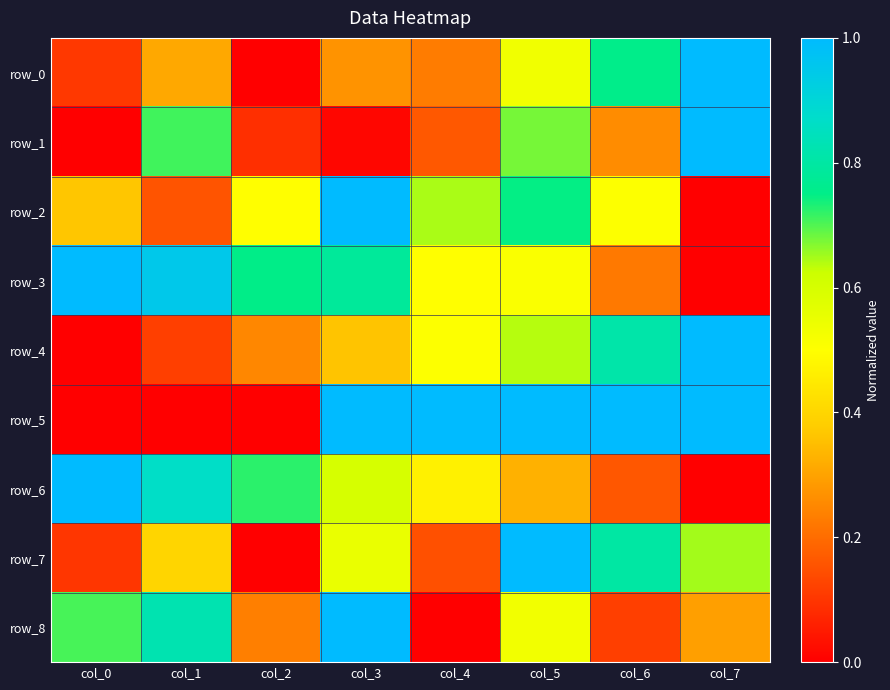

Which series has the largest total across all categories?

row_5